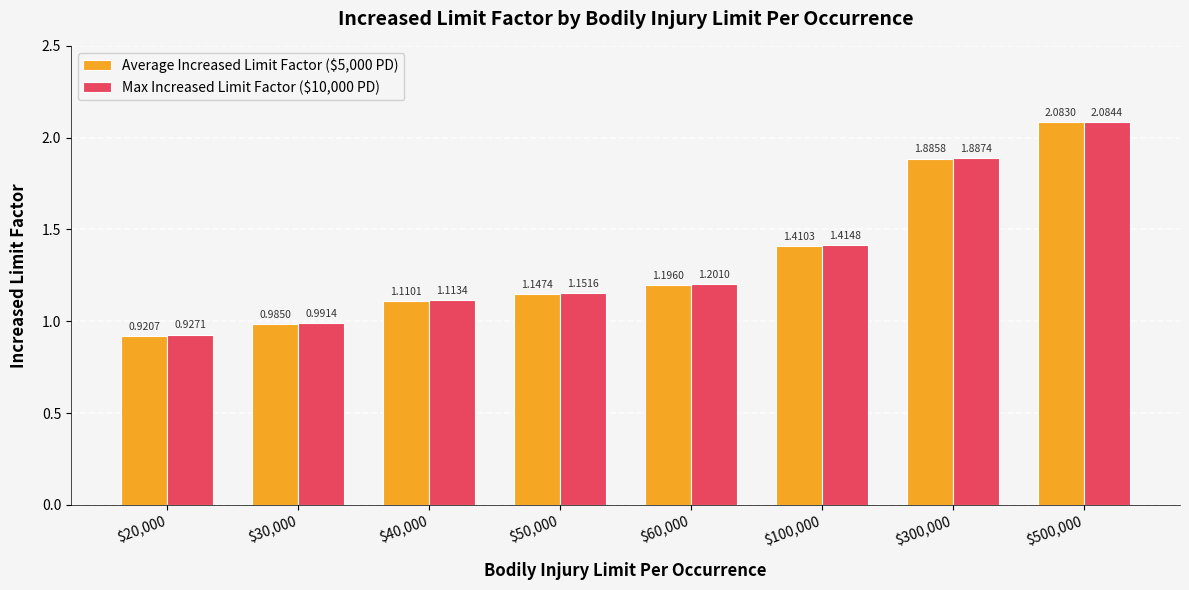

What is the label of the 8th bar from the right?

$20,000